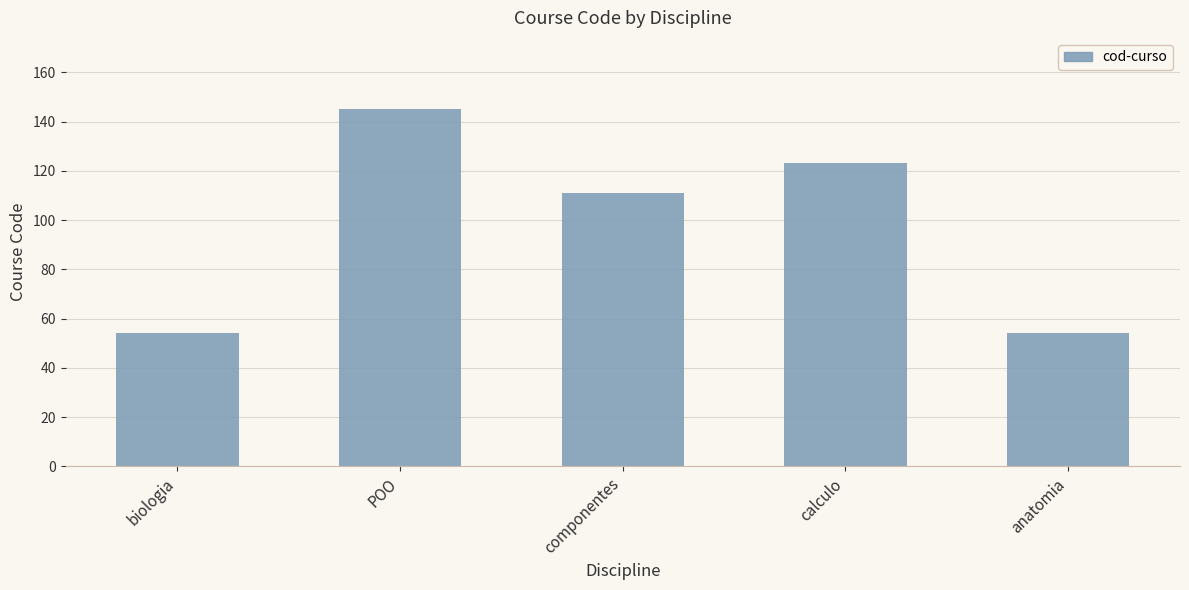

How many values are below 111?

2